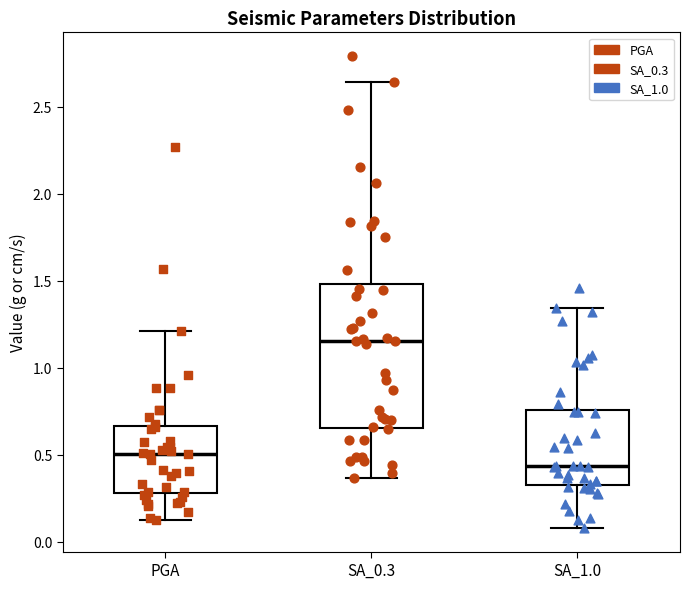

Where does the median line of the box for SA_0.3 sit on the y-axis? The values are not printed on the chart, so give them approximately, as read against the axis.

1.15